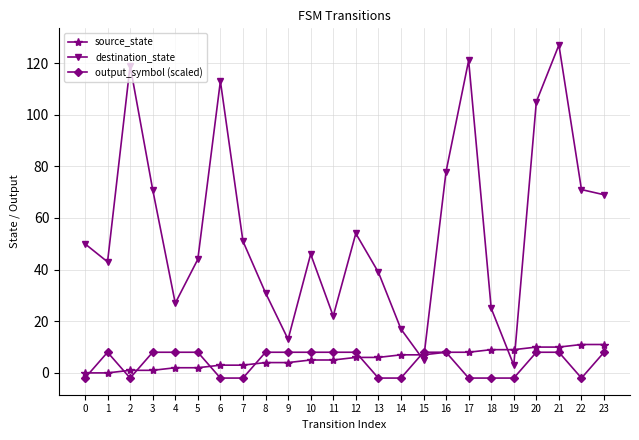

Does the chart have visible grid lines?

Yes